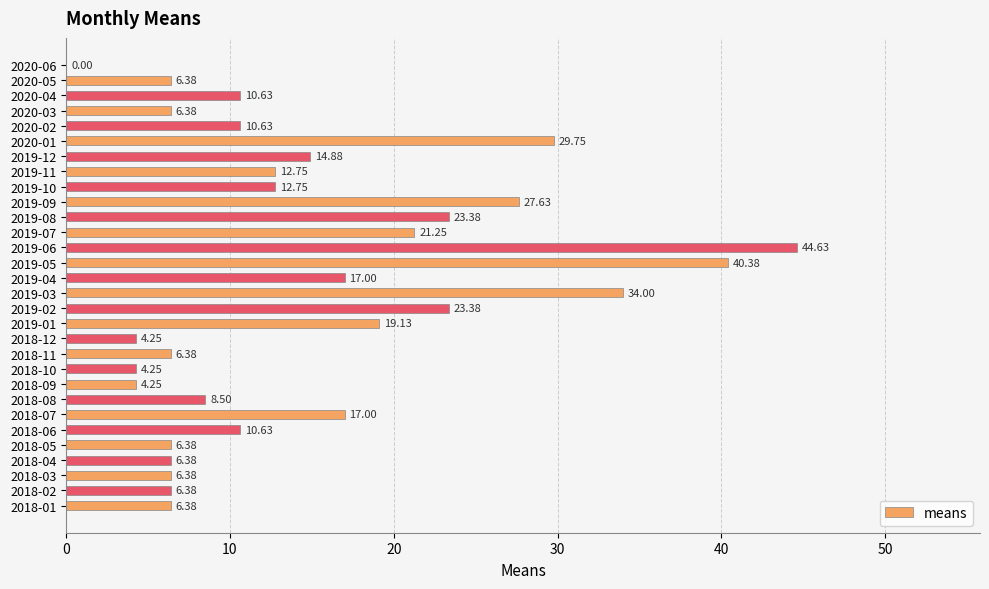

Between 2018-09 and 2018-01, which is larger?

2018-01